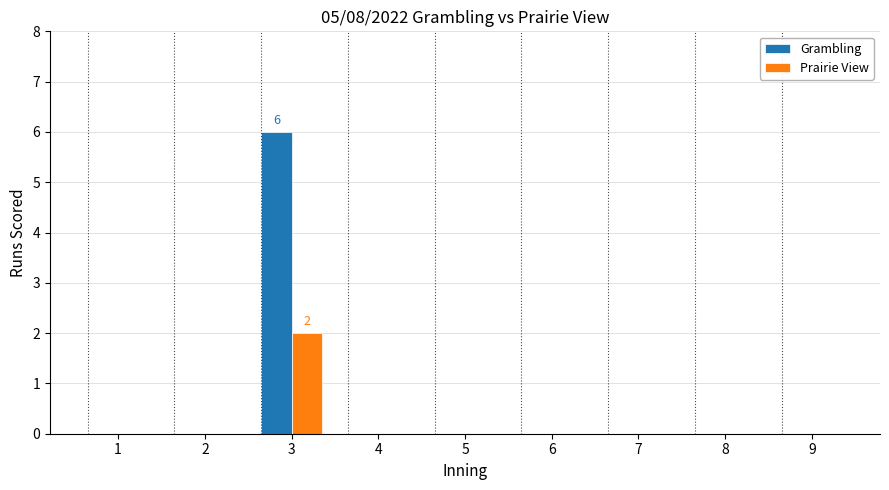

Reading left to right, transcribe all the data shown in this chart.

Grambling: 0	0	6	0	0	0	0	0	0
Prairie View: 0	0	2	0	0	0	0	0	0